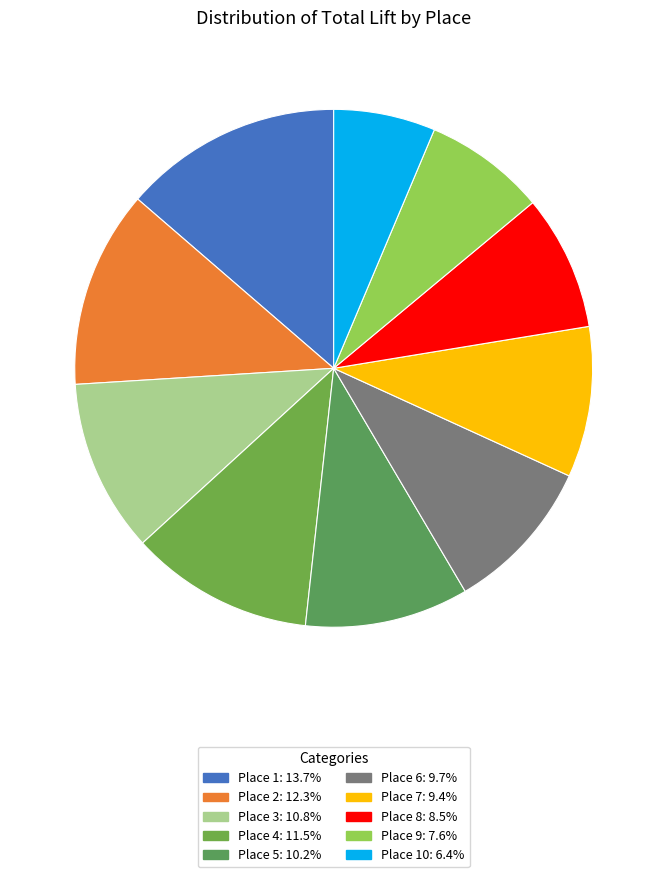

How many segments does this pie chart have?

10